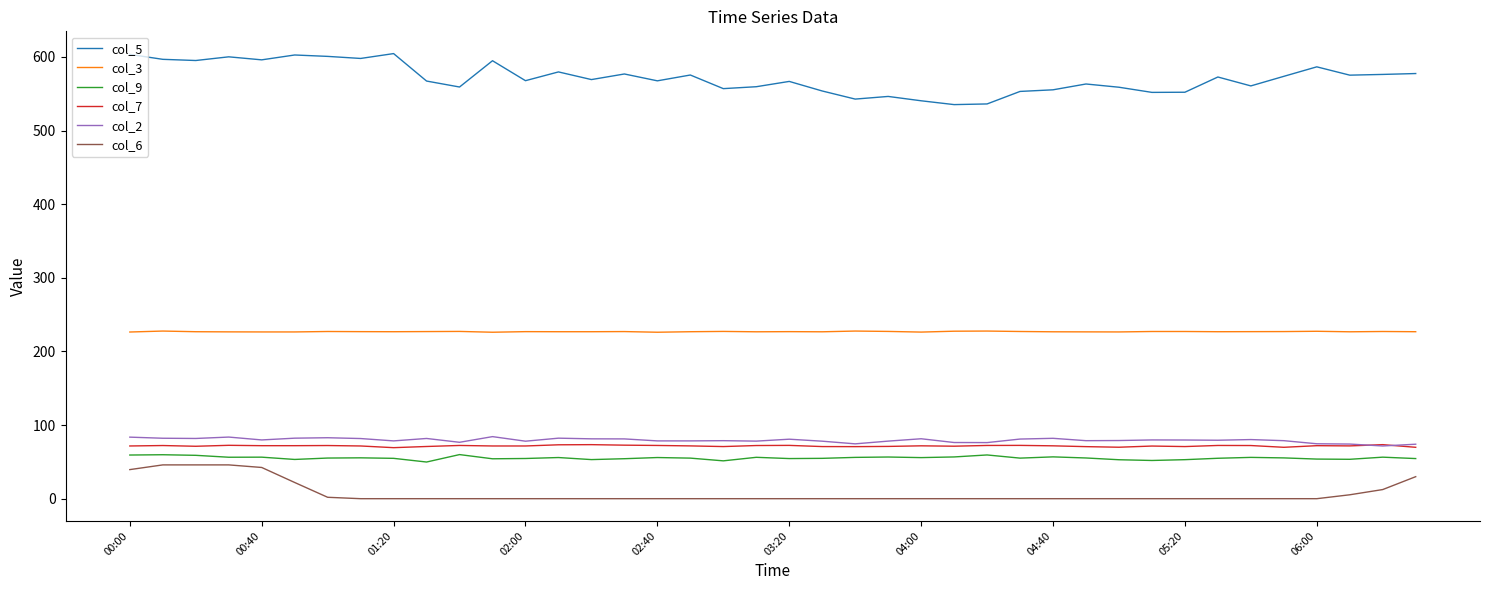

What is the greatest value displayed?

604.6